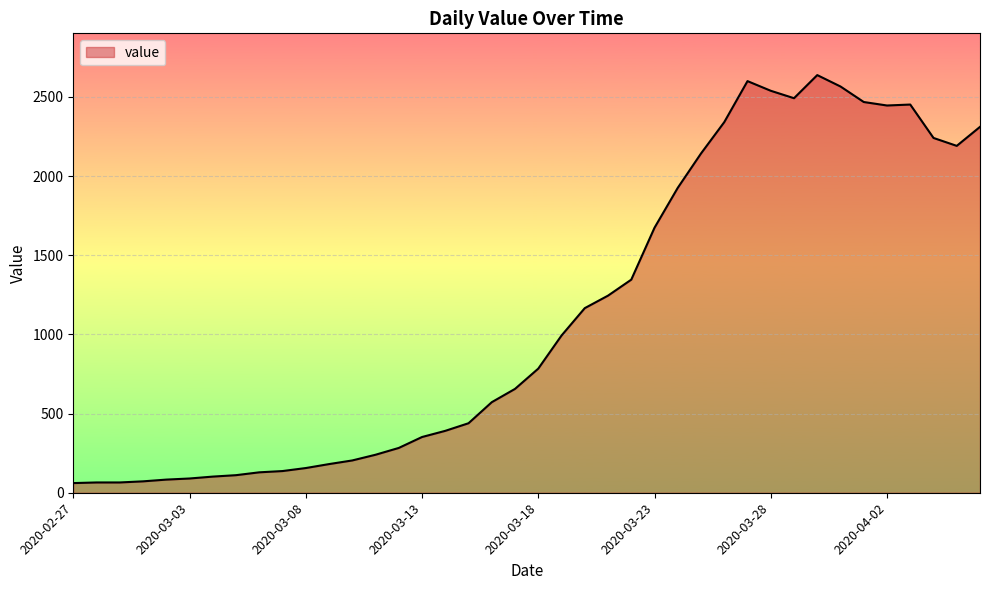

What is the smallest value displayed?

61